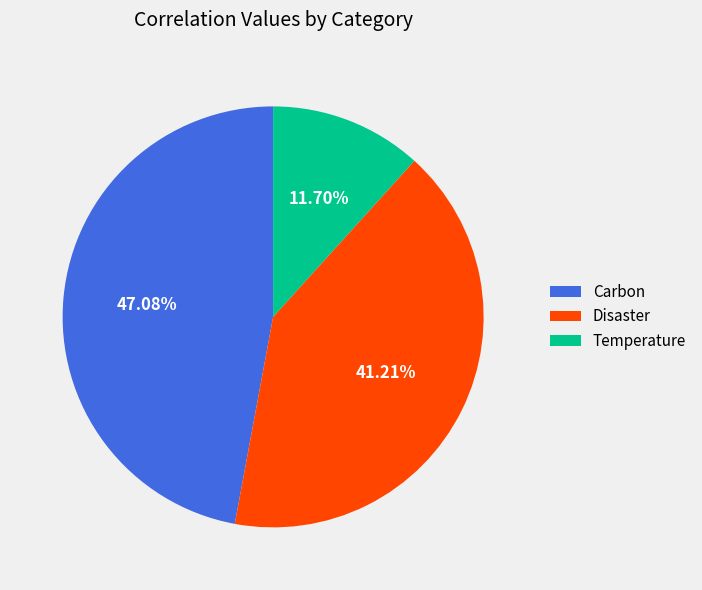

Is it true that Carbon is 47% of the pie?

True